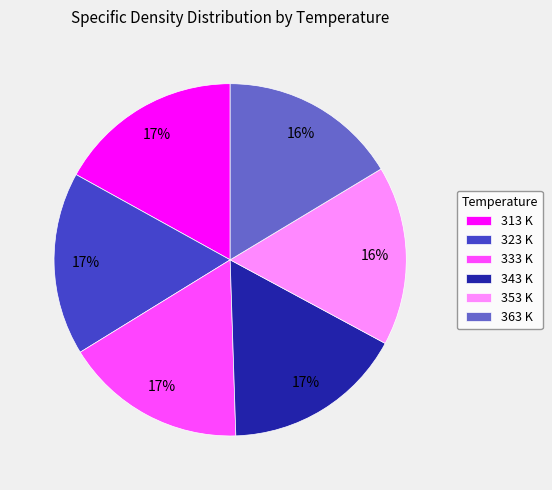

To the nearest percent, what portion does 333 K represent?

17%